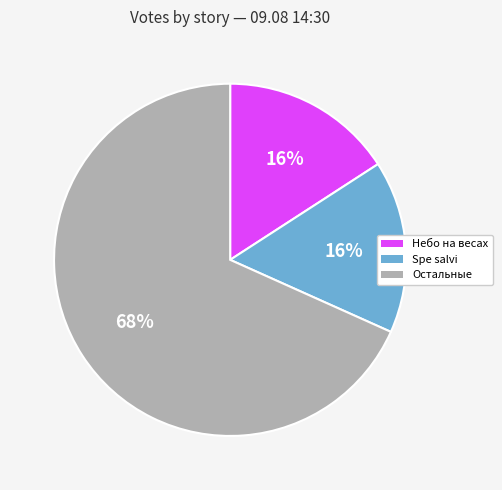

True or false: Небо на весах accounts for 16% of the total.

True